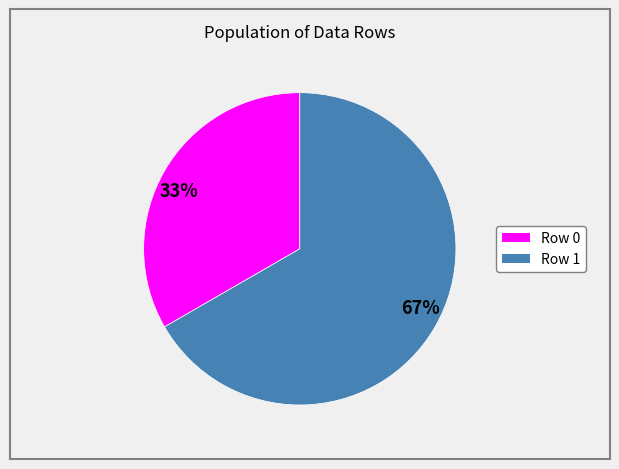

Which category has the smallest portion of the pie?

33%